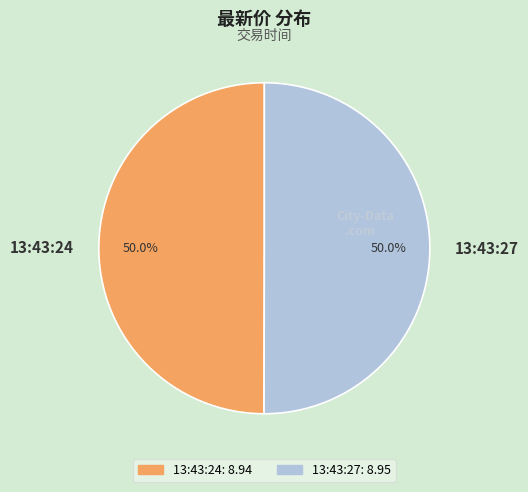

What percentage is NOT represented by 13:43:24?

50.0%